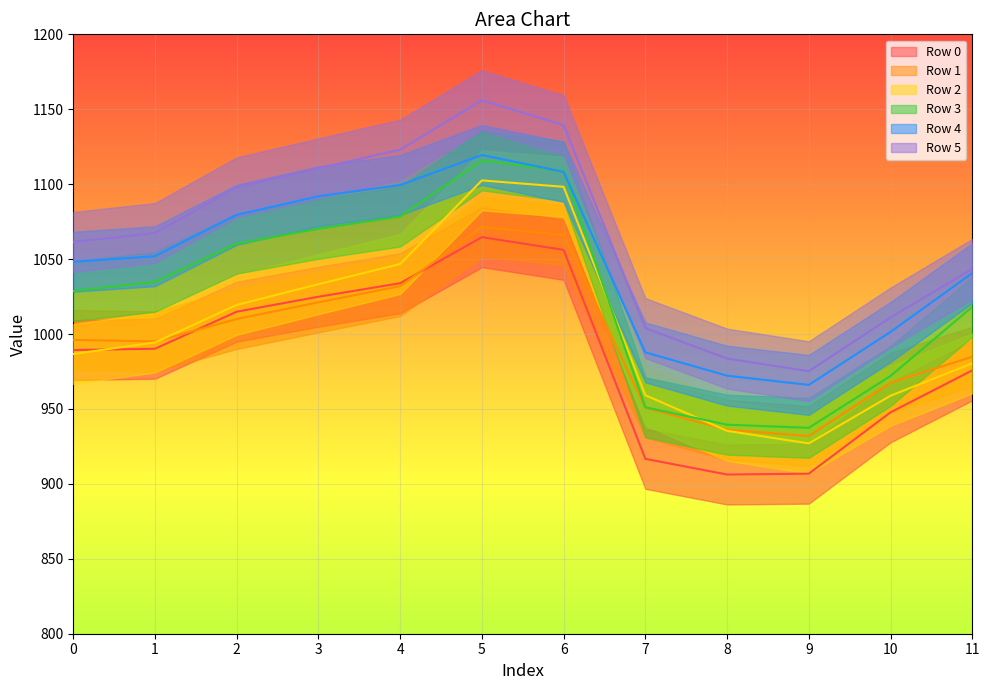

Reading right to left, extract all data points from this chart.

Row 0: 975.7	947.7	906.8	906.2	916.7	1056.2	1064.6	1033.9	1024.9	1014.9	990.2	989.3
Row 1: 984.8	967.5	931.9	936.1	950.8	1066.1	1071.5	1032.0	1021.2	1010.0	995.1	996.1
Row 2: 980.4	958.8	927.0	935.4	959.2	1098.2	1102.5	1046.7	1033.3	1019.5	994.4	986.7
Row 3: 1018.1	972.0	937.4	939.5	951.1	1108.8	1115.9	1078.4	1070.2	1060.3	1034.8	1028.7
Row 4: 1040.6	1001.4	966.0	972.2	987.8	1108.2	1119.5	1099.4	1091.9	1079.5	1051.9	1048.2
Row 5: 1043.4	1011.0	975.2	983.6	1004.0	1139.4	1156.0	1123.1	1110.6	1097.9	1067.4	1061.5